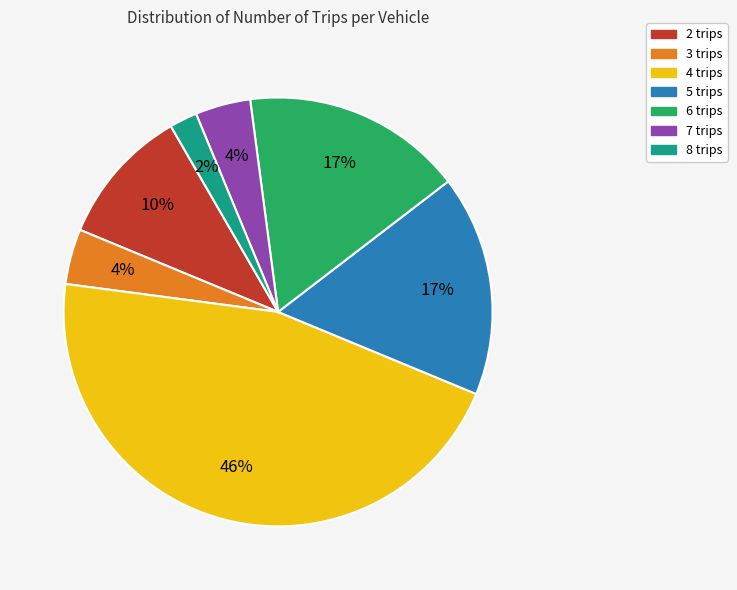

Is it true that 6 trips is 37% of the pie?

False